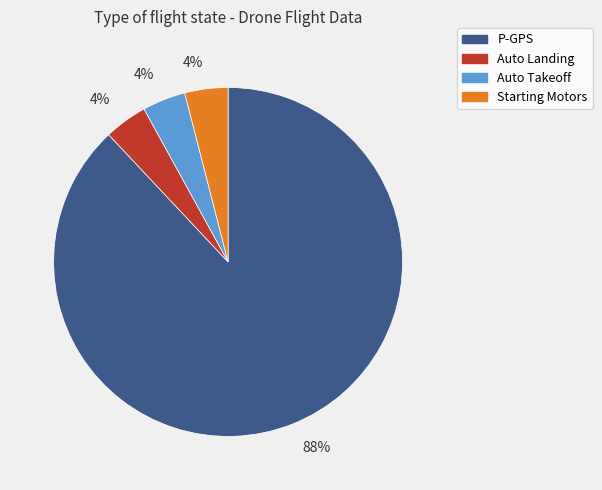

Does any single category account for the majority?

Yes